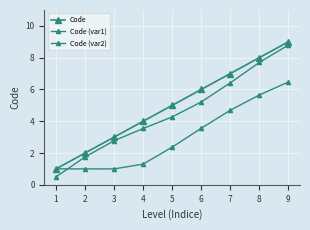

Is this an area chart (filled region under the line)?

No